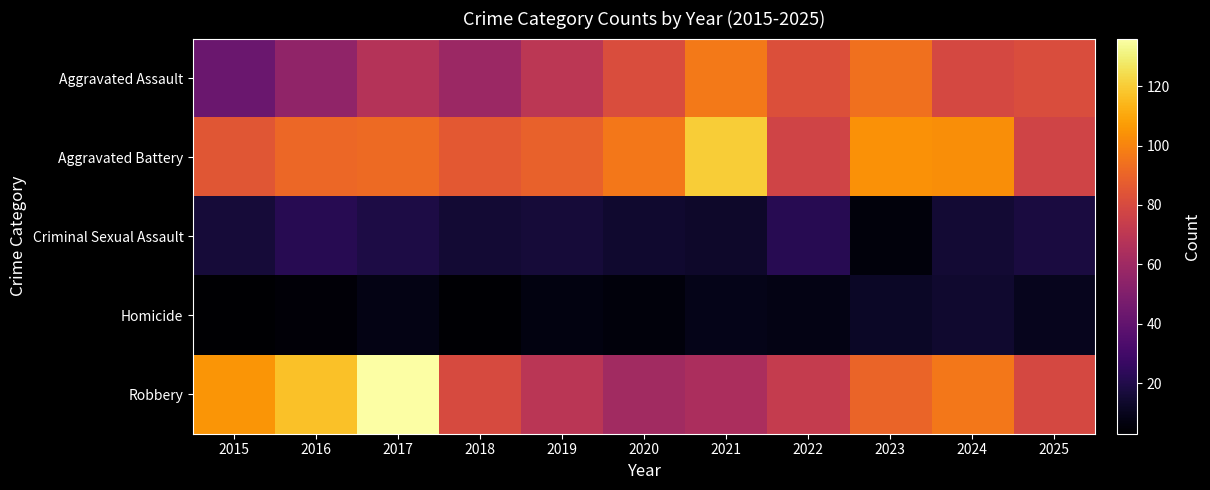

At which category does the chart reach its minimum across all series?

2015